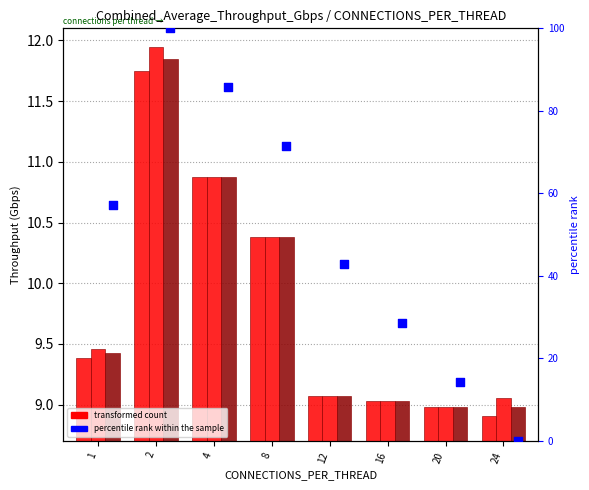

Which series reaches the minimum Y coordinate?

percentile rank within sample